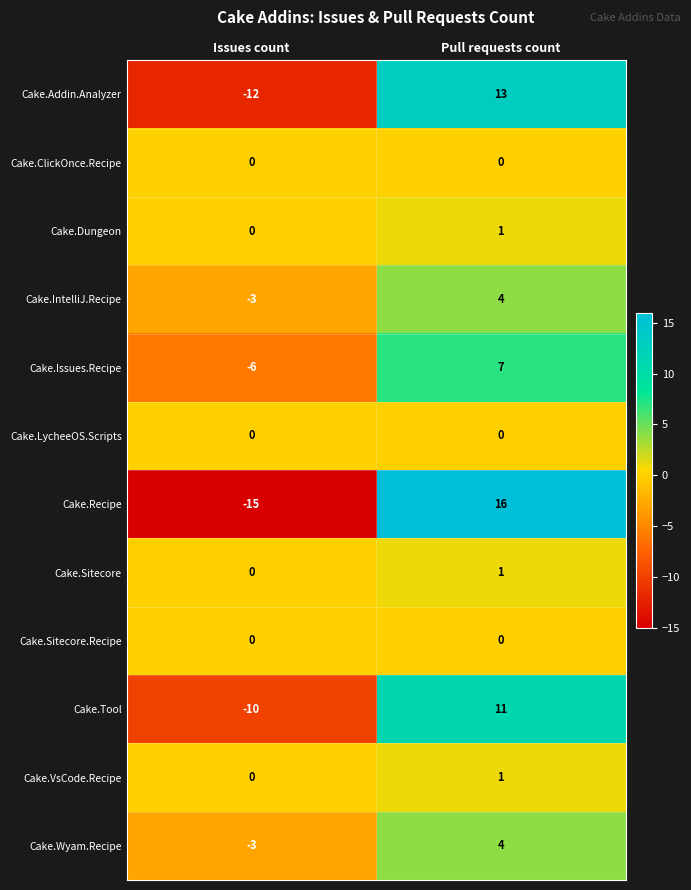

Reading right to left, extract all data points from this chart.

Cake.Addin.Analyzer: Pull requests count=13	Issues count=-12
Cake.ClickOnce.Recipe: Pull requests count=0	Issues count=0
Cake.Dungeon: Pull requests count=1	Issues count=0
Cake.IntelliJ.Recipe: Pull requests count=4	Issues count=-3
Cake.Issues.Recipe: Pull requests count=7	Issues count=-6
Cake.LycheeOS.Scripts: Pull requests count=0	Issues count=0
Cake.Recipe: Pull requests count=16	Issues count=-15
Cake.Sitecore: Pull requests count=1	Issues count=0
Cake.Sitecore.Recipe: Pull requests count=0	Issues count=0
Cake.Tool: Pull requests count=11	Issues count=-10
Cake.VsCode.Recipe: Pull requests count=1	Issues count=0
Cake.Wyam.Recipe: Pull requests count=4	Issues count=-3